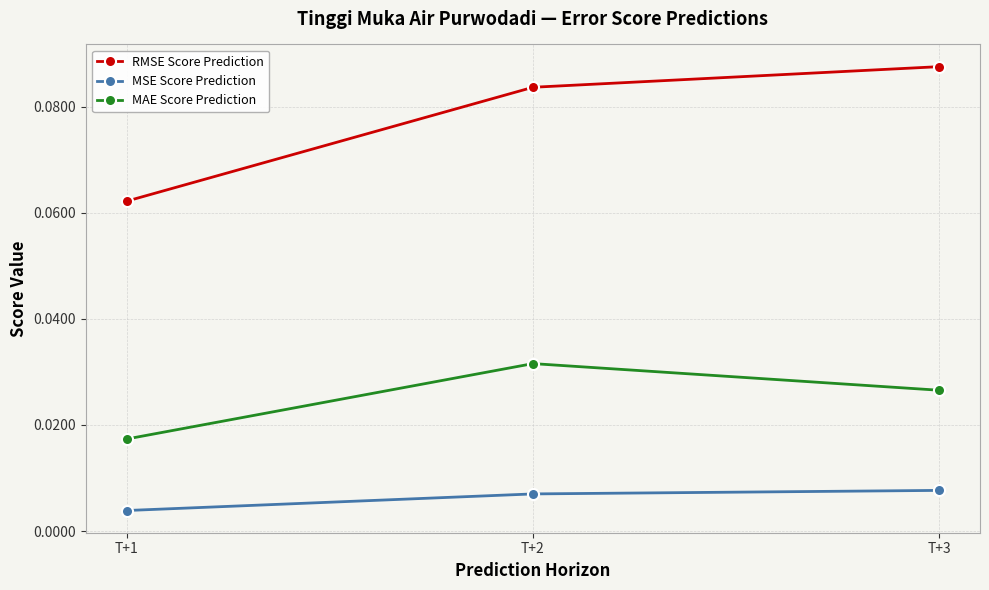

At how many categories does at least one series exceed 0?

3